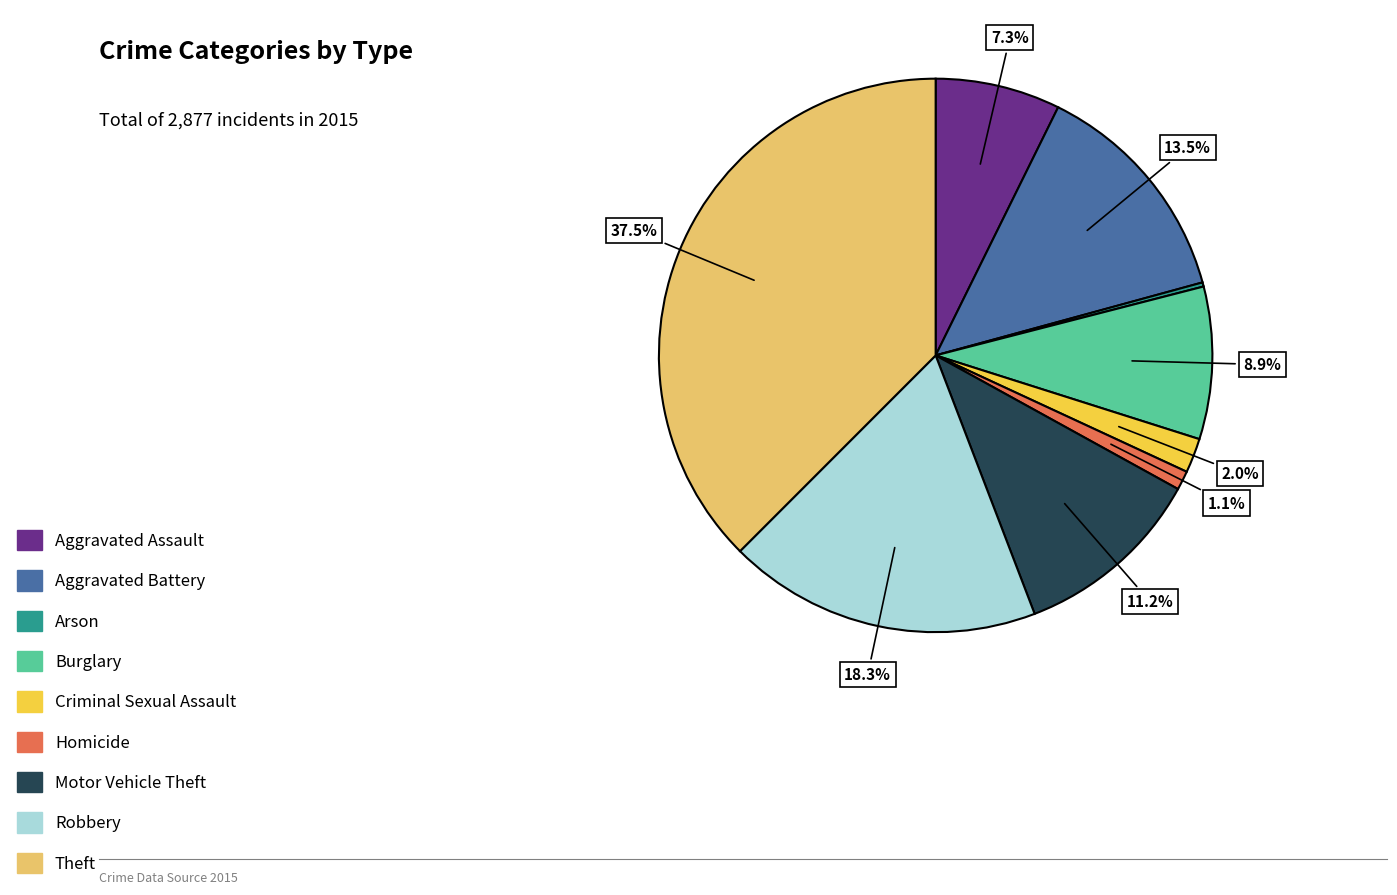

To the nearest percent, what is the average slice percentage?

11%